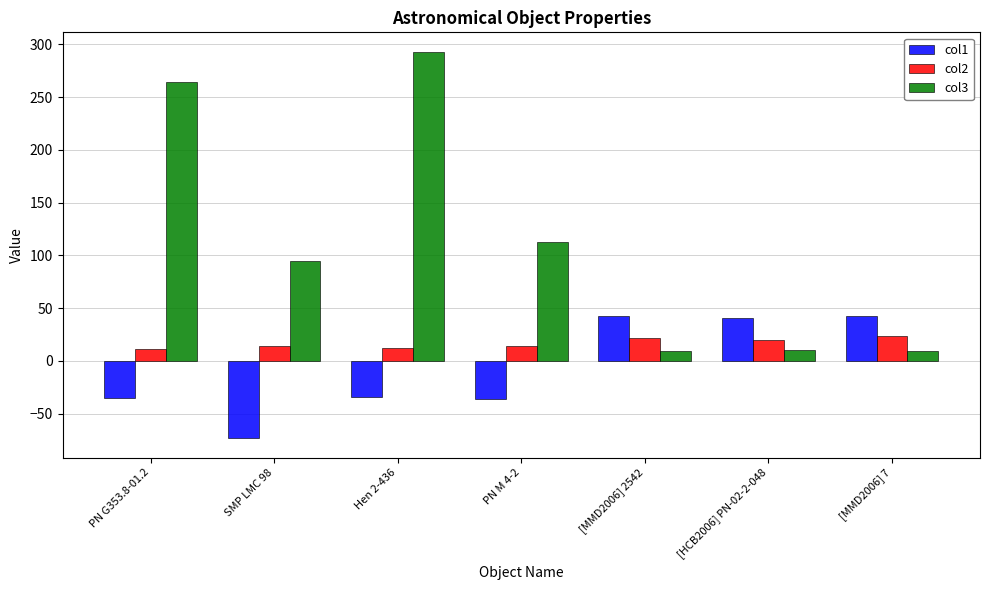

What is the difference between the col1 values at SMP LMC 98 and [MMD2006] 7?

115.5